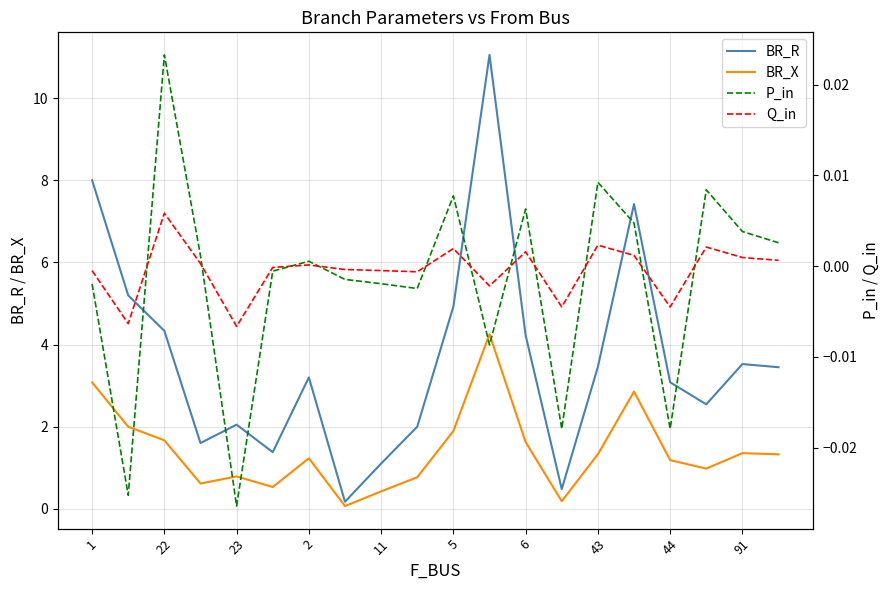

What is the maximum value for BR_X?

4.3